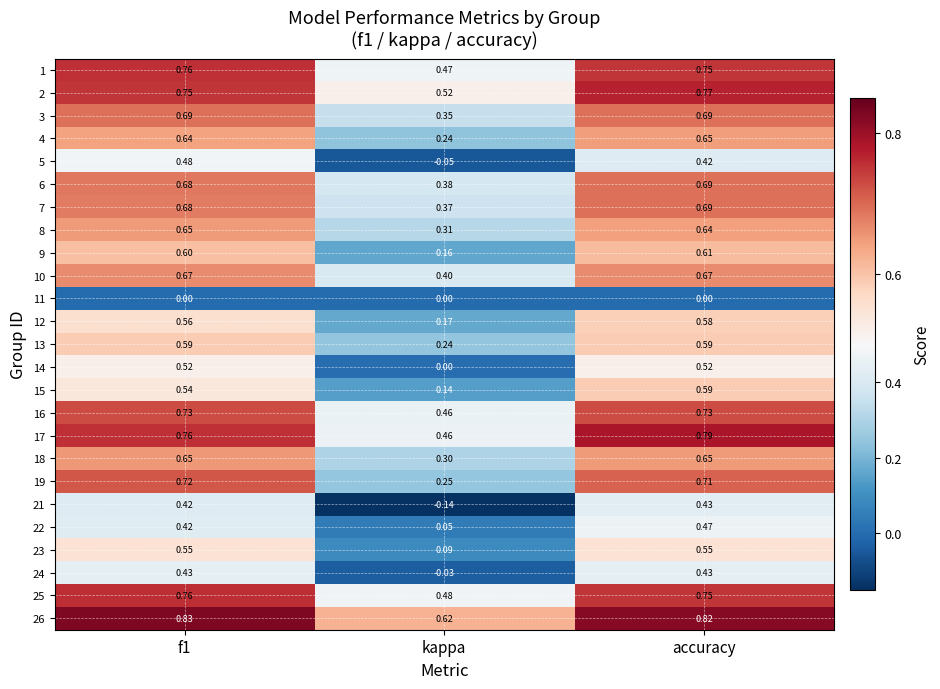

At which label is 16 closest to 0?

kappa